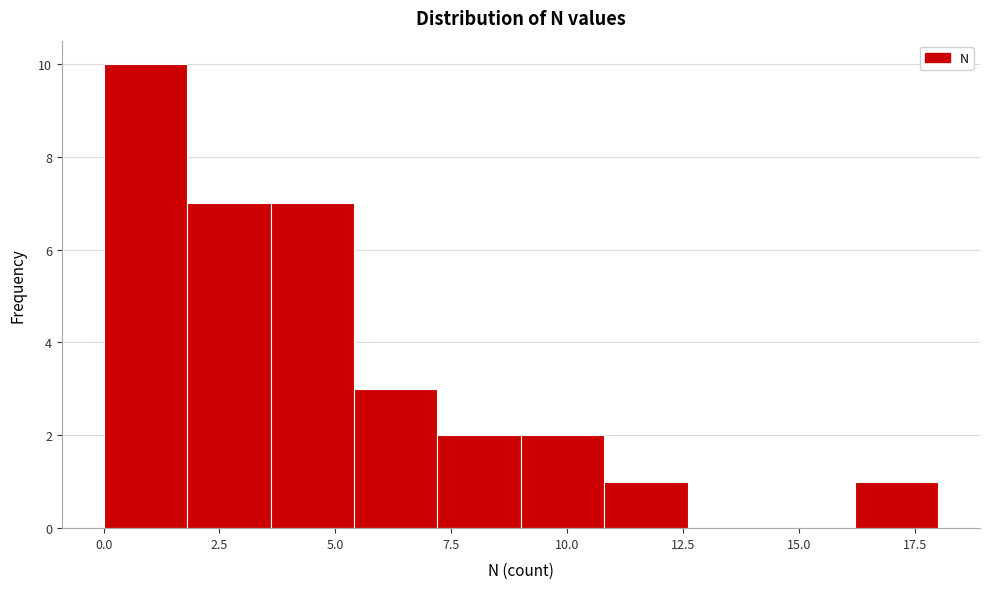

Around what value on the x-axis is the tallest bar? Give the approximate position of its centre, as read against the axis.

1.0